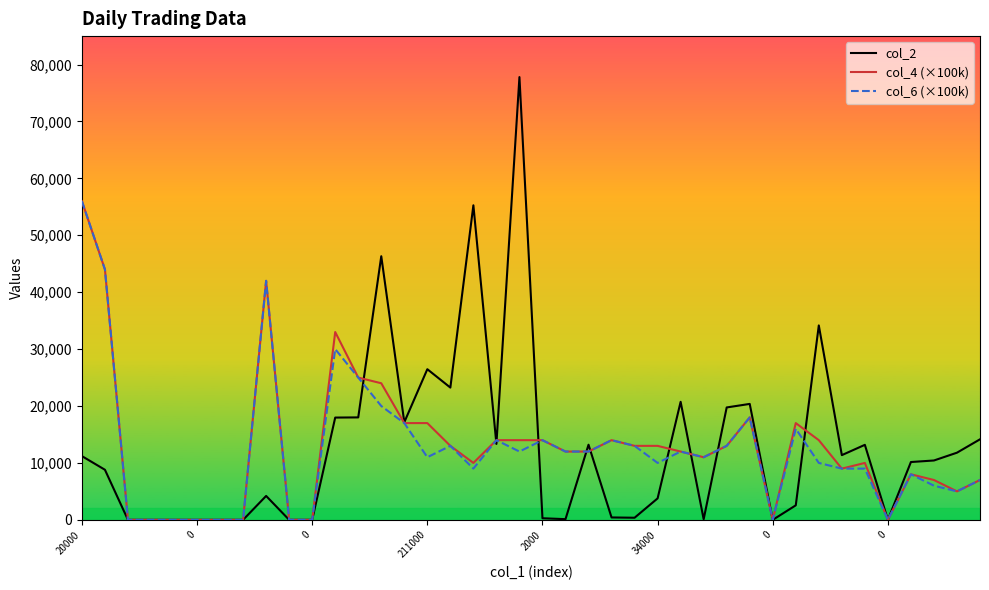

True or false: col_6 (×100k) has more than 2 interior local peaks.

True